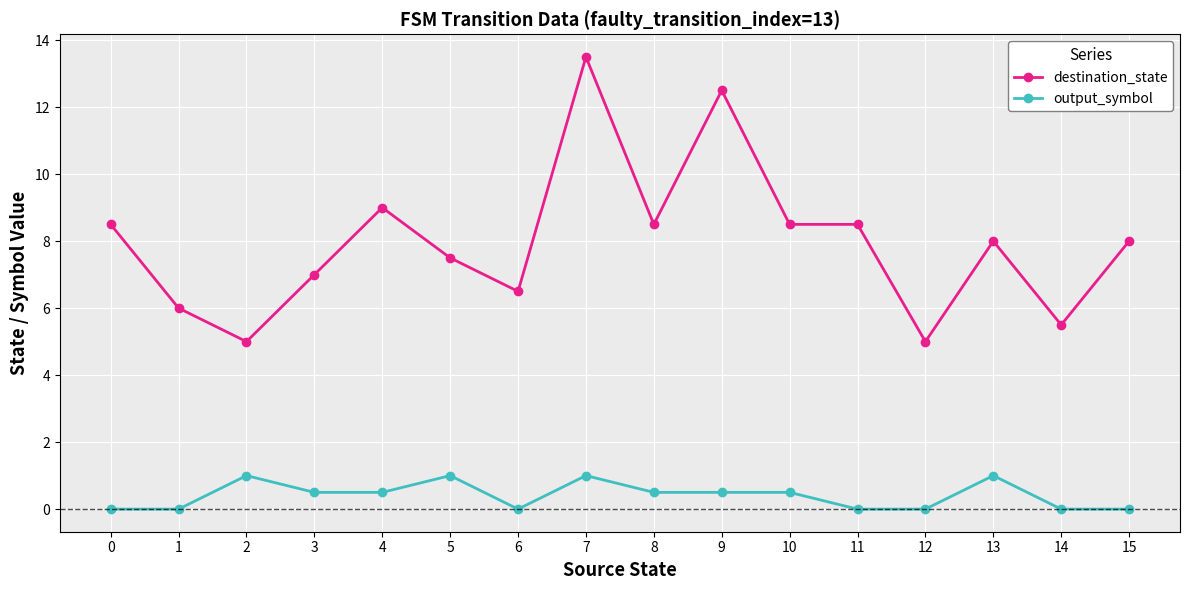

What is the value of the output_symbol point at the 10th from the left?

0.5